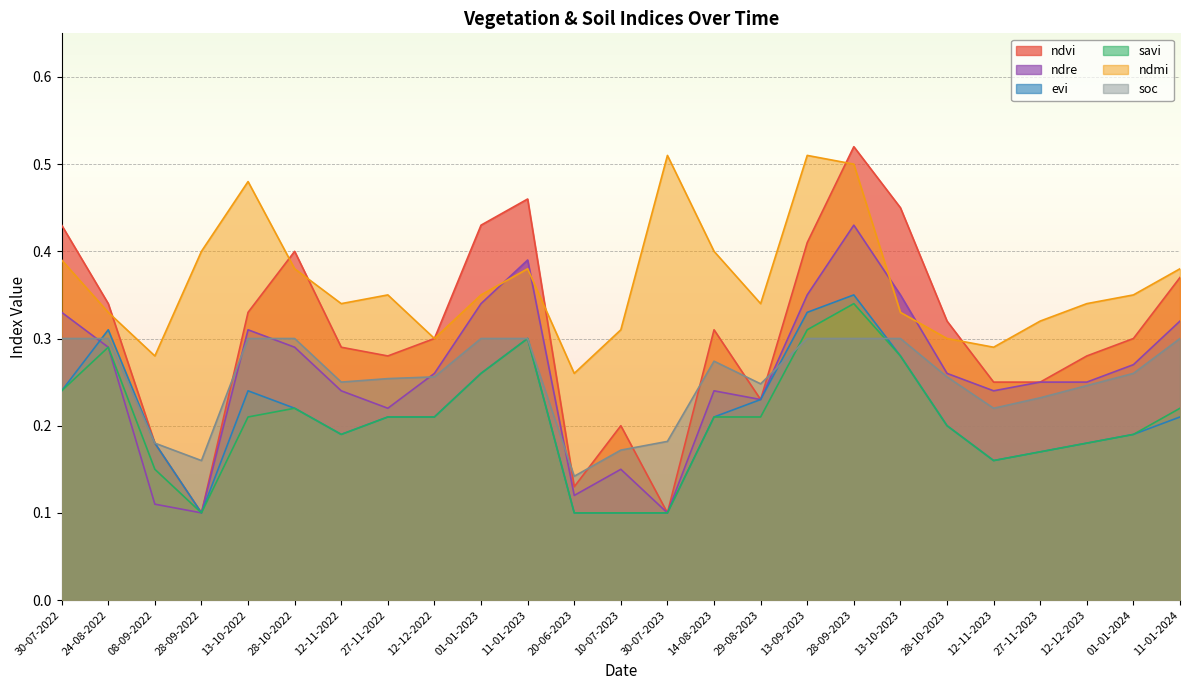

Which series has the widest spread of values?

ndvi